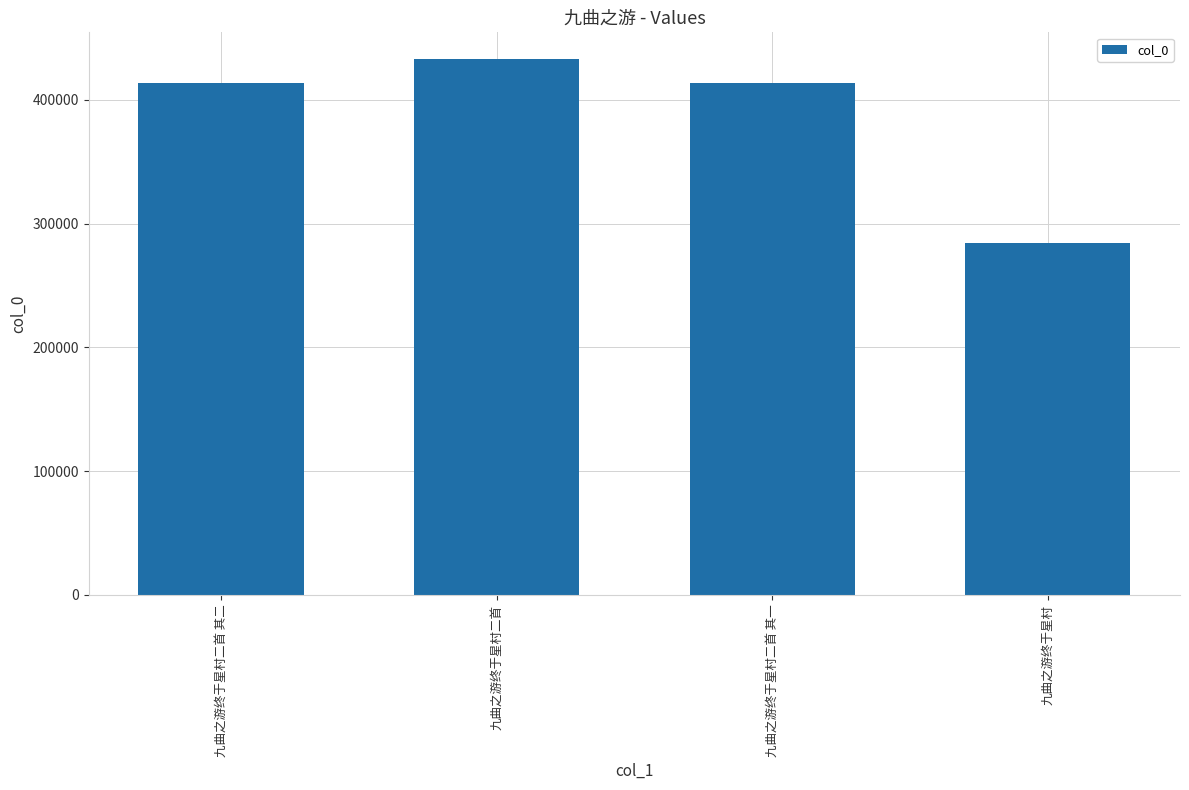

Does the chart contain stacked bars?

No